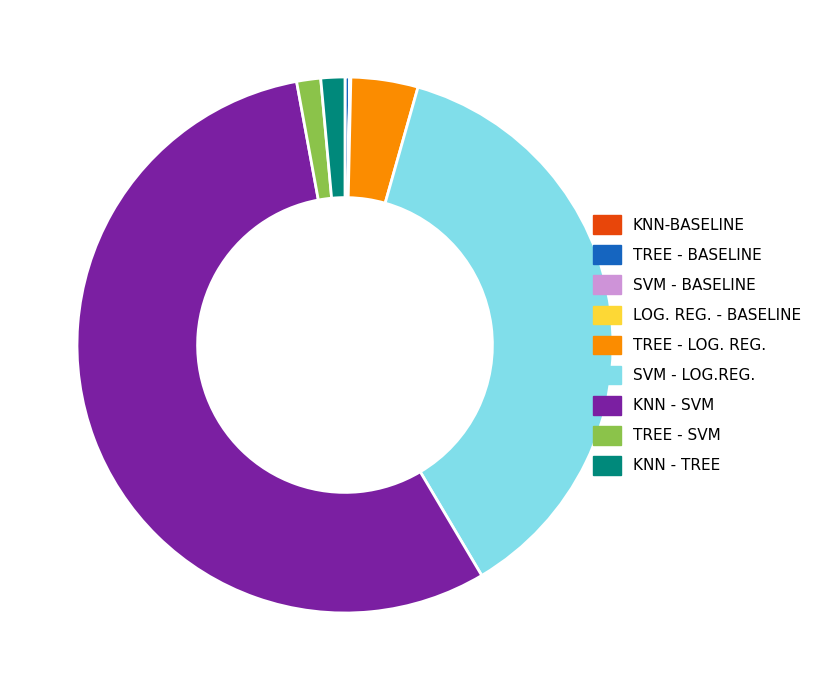

Which category has the biggest portion of the pie?

KNN - SVM